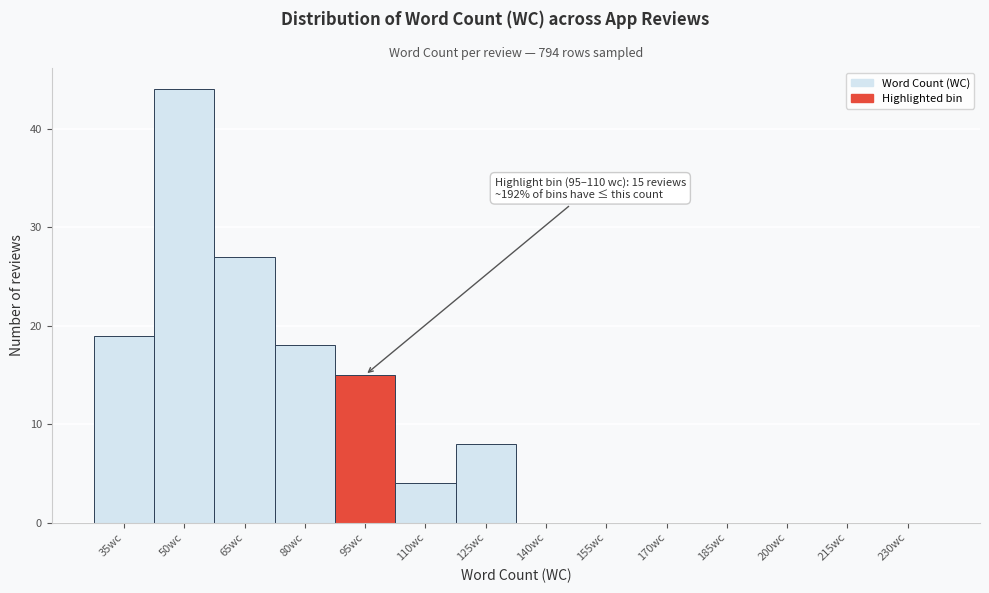

Reading left to right, what are all the values shown in this chart?

35wc=19	50wc=44	65wc=27	80wc=18	95wc=15	110wc=4	125wc=8	140wc=0	155wc=0	170wc=0	185wc=0	200wc=0	215wc=0	230wc=0